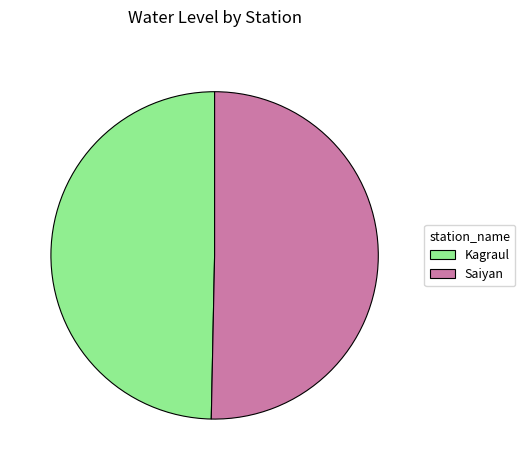

The Saiyan slice represents 58% of the pie. True or false?

False